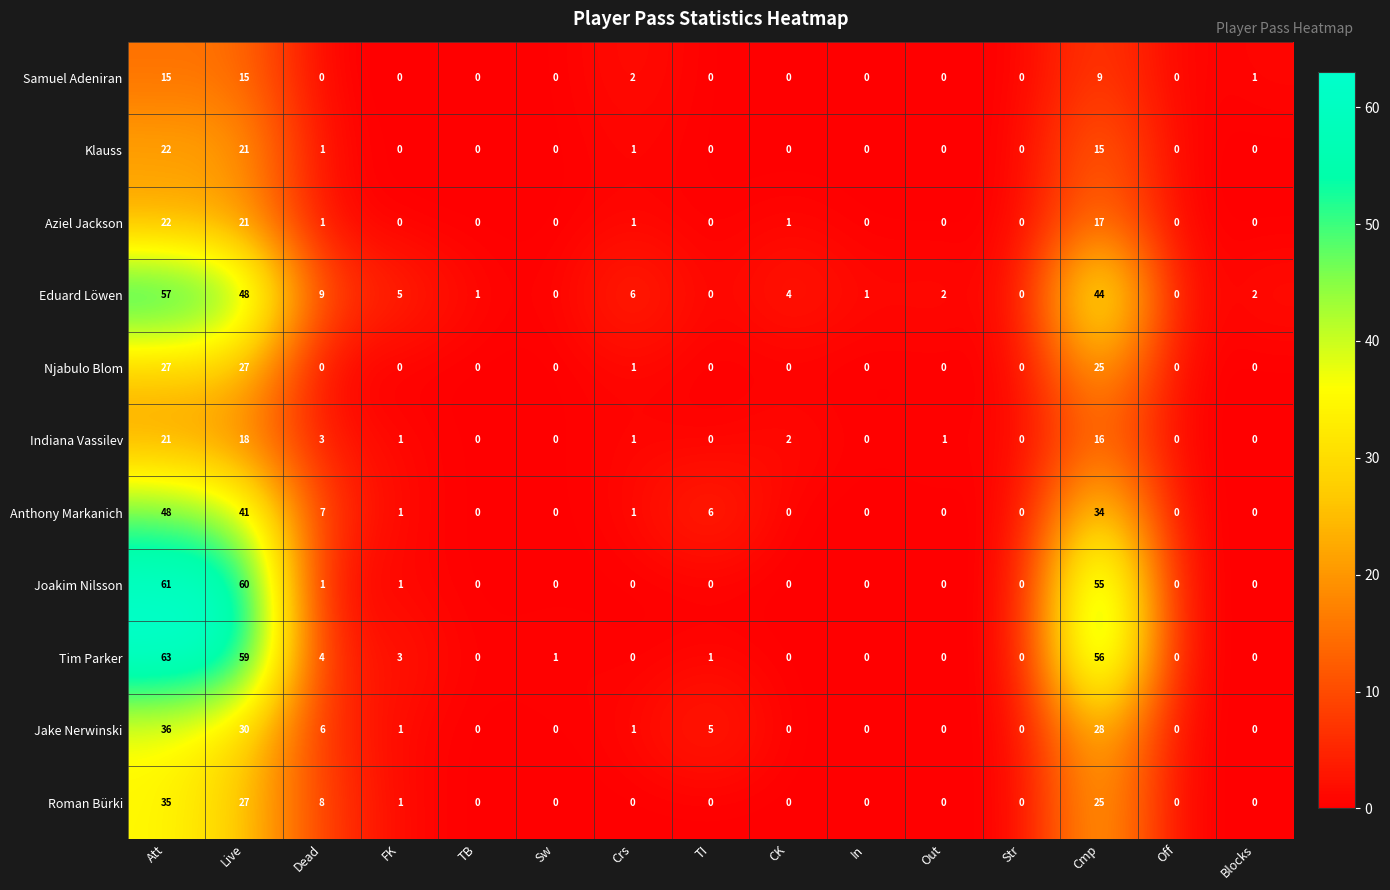

What is the difference between the maximum and minimum values in the Joakim Nilsson series?

61